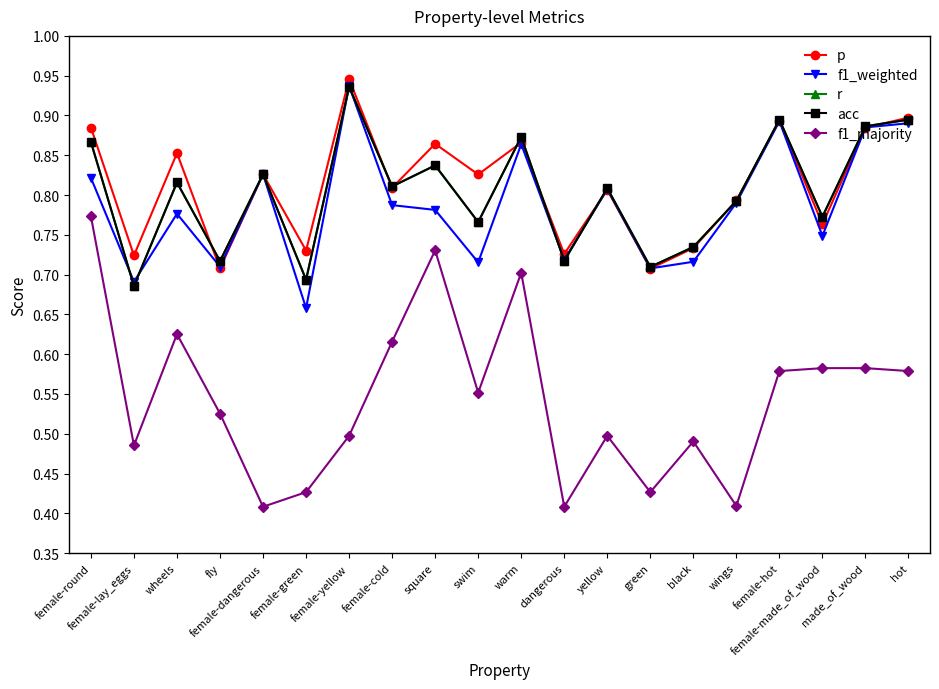

Does the chart display data point markers on the line(s)?

Yes